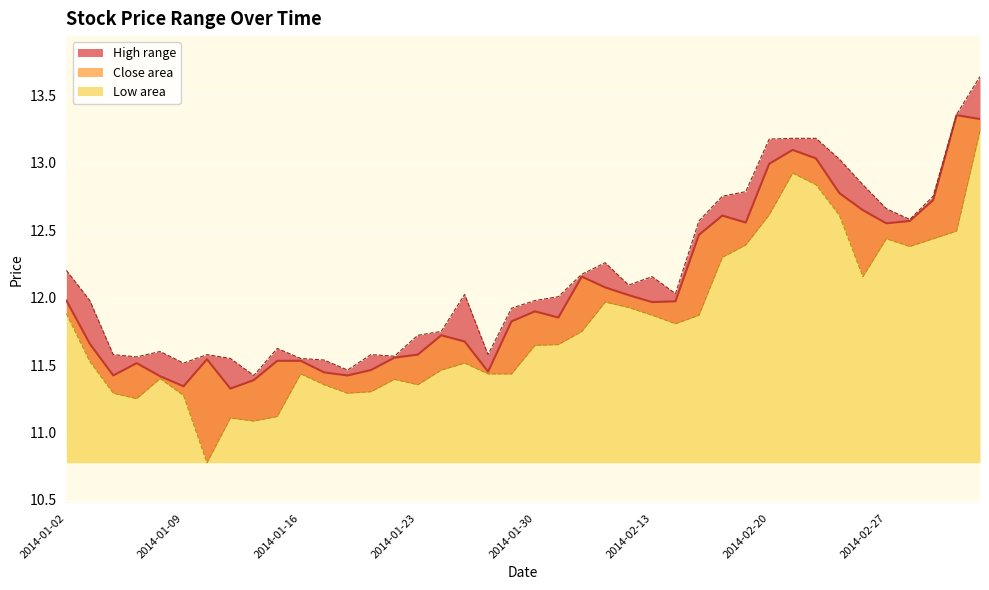

What is the label of the 24th point from the left?

2014-02-11